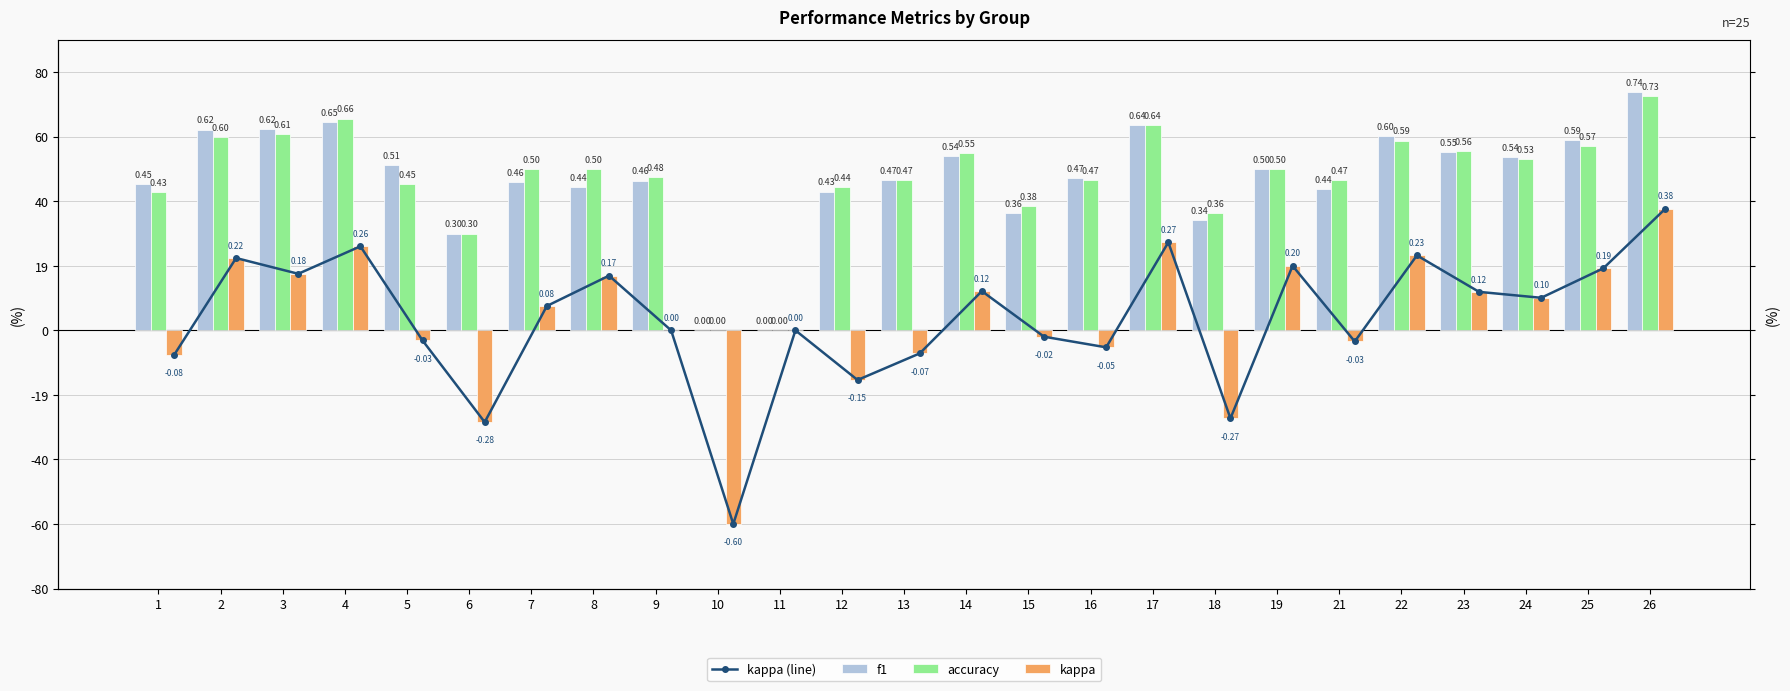

What is the difference between the highest and lowest values at 3?

0.4